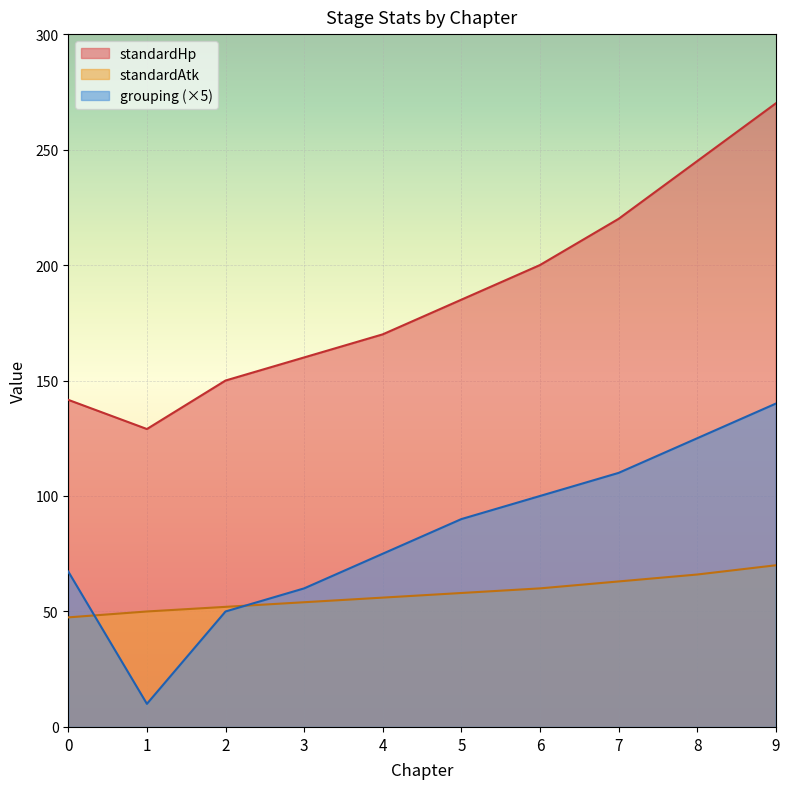

What is the spread (max minus min) of values at 2?

100.0